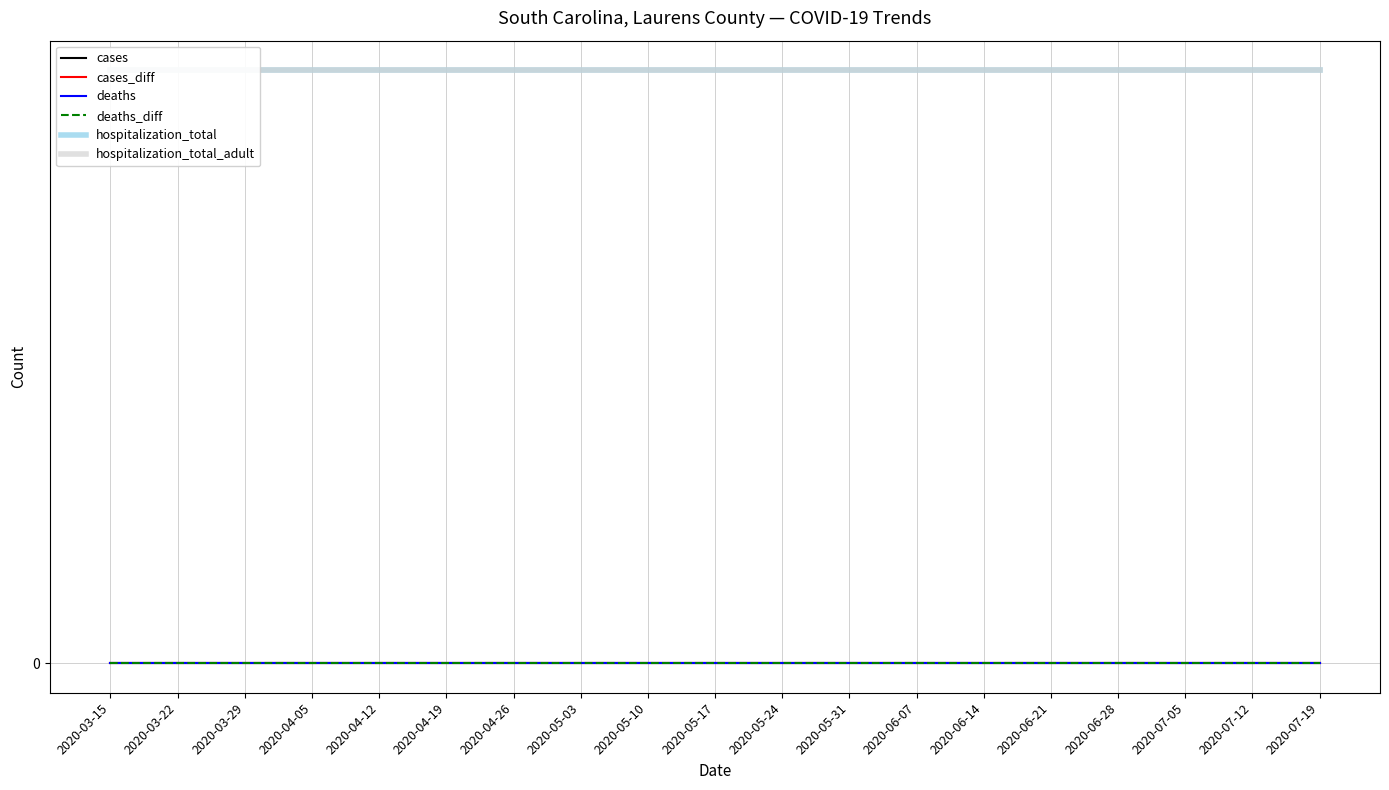

At which label is hospitalization_total closest to 1?

2020-03-15